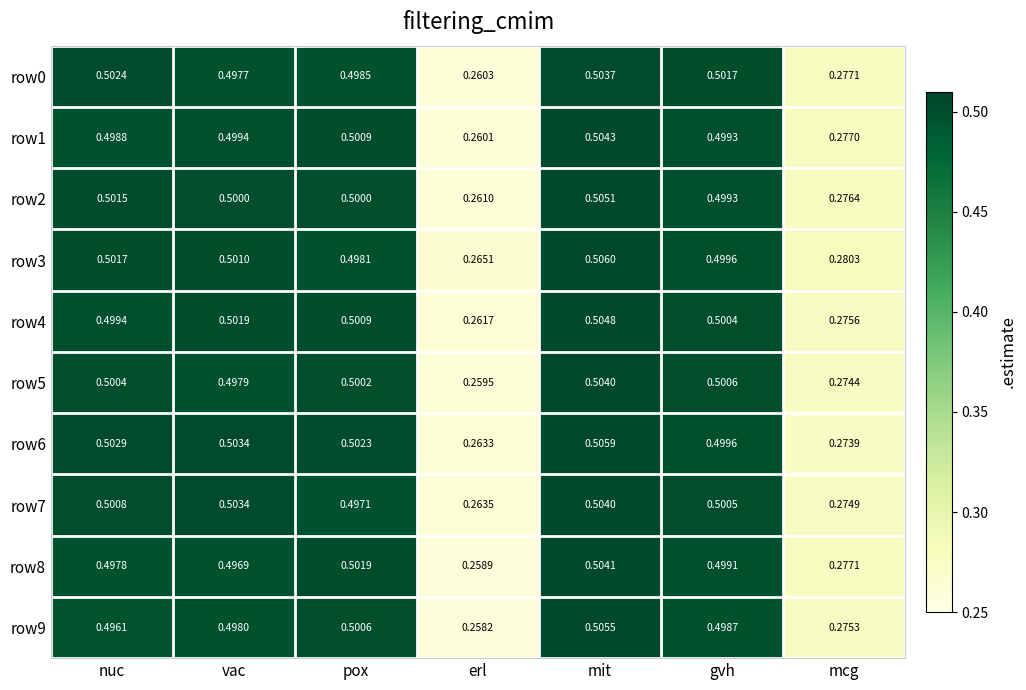

List the labels in order of row7 value, largest first.

mit, vac, nuc, gvh, pox, mcg, erl